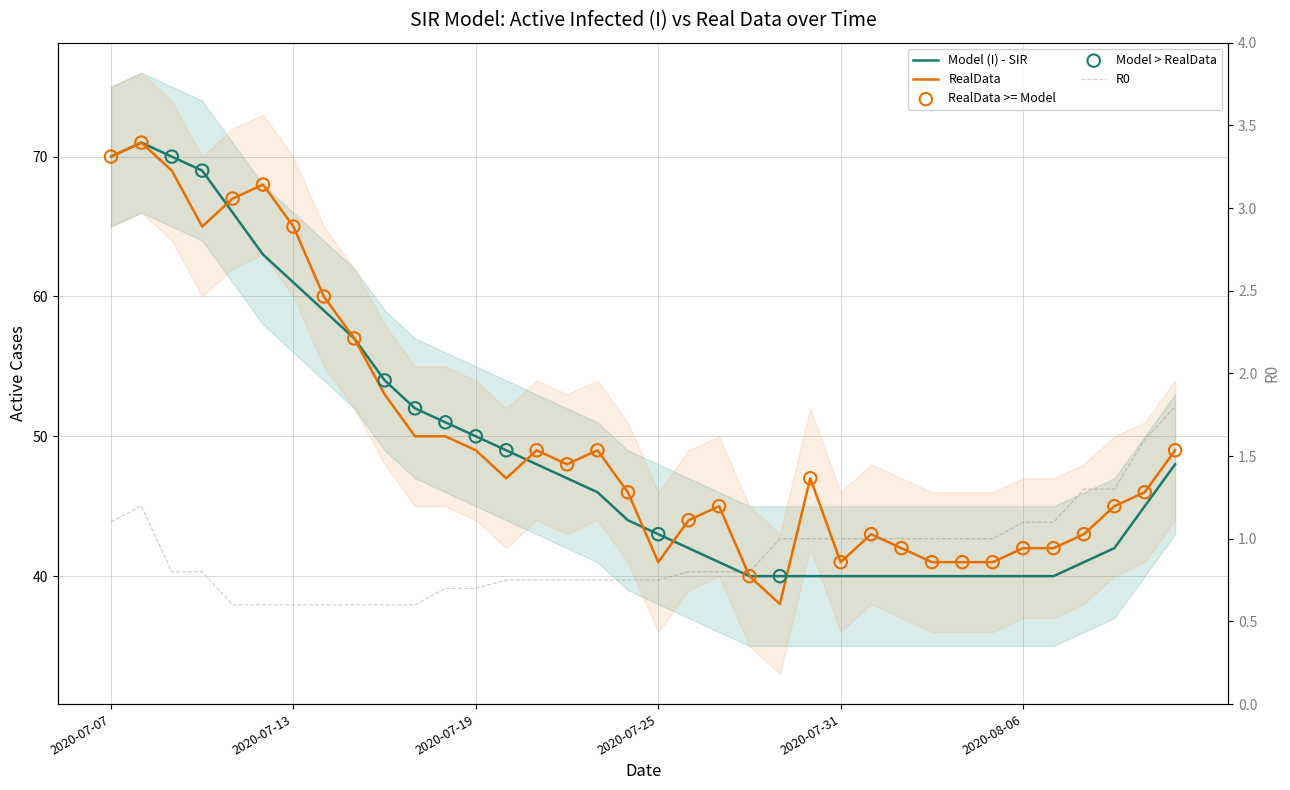

Which series has the widest spread of Y values?

RealData